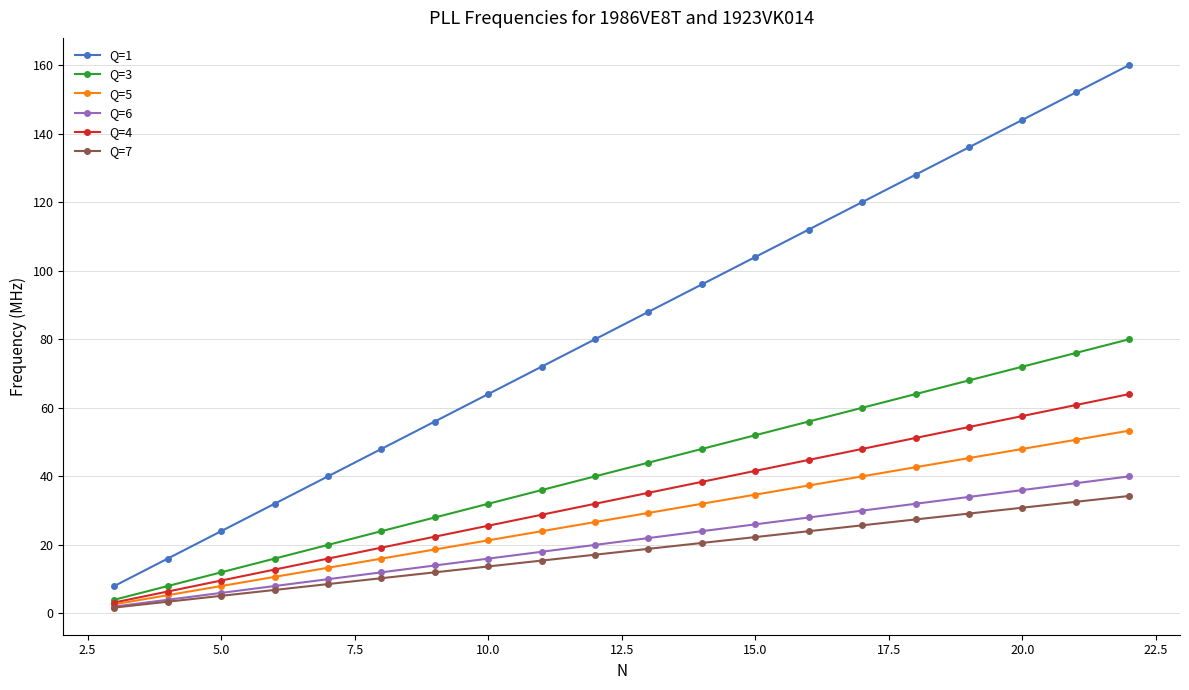

Which series has the largest total across all categories?

Q=1